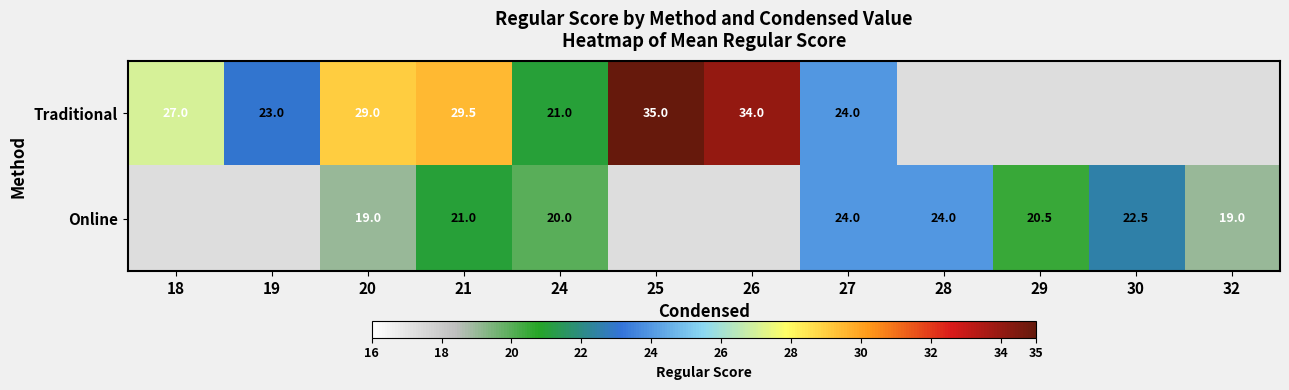

Between 30 and 21, which is larger?

21